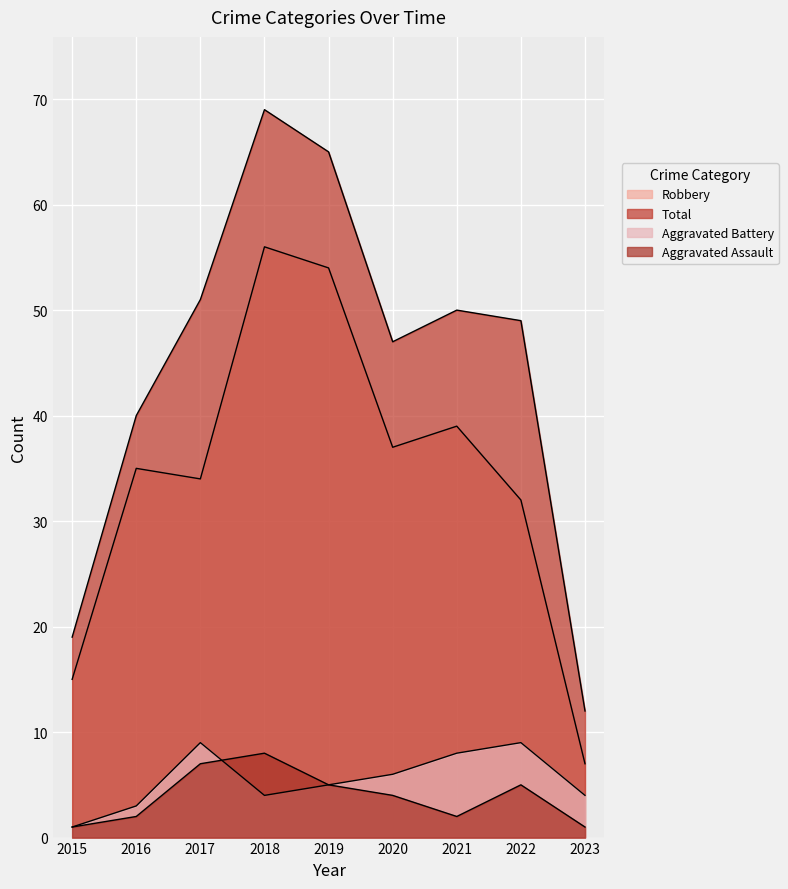

Reading right to left, extract all data points from this chart.

Aggravated Assault: 1	5	2	4	5	8	7	2	1
Aggravated Battery: 4	9	8	6	5	4	9	3	1
Robbery: 7	32	39	37	54	56	34	35	15
Total: 12	49	50	47	65	69	51	40	19